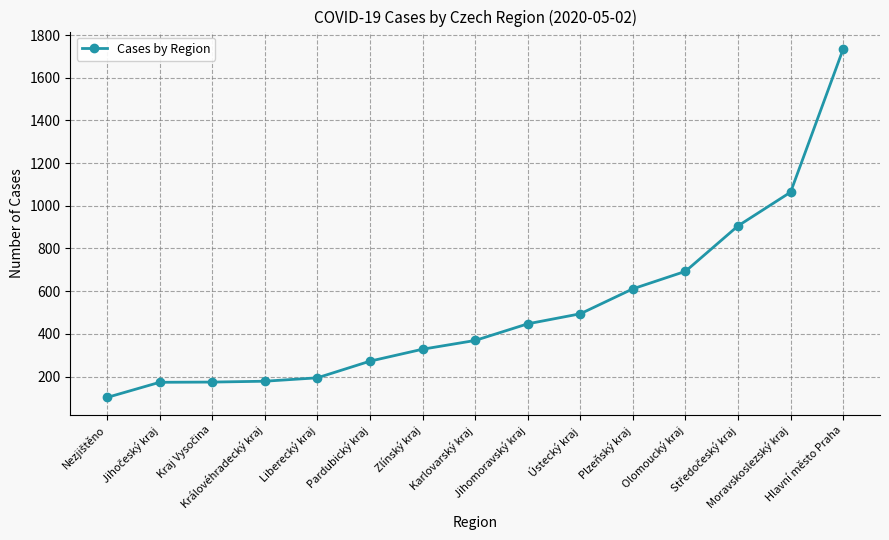

What value does the data have at Jihomoravský kraj?

447